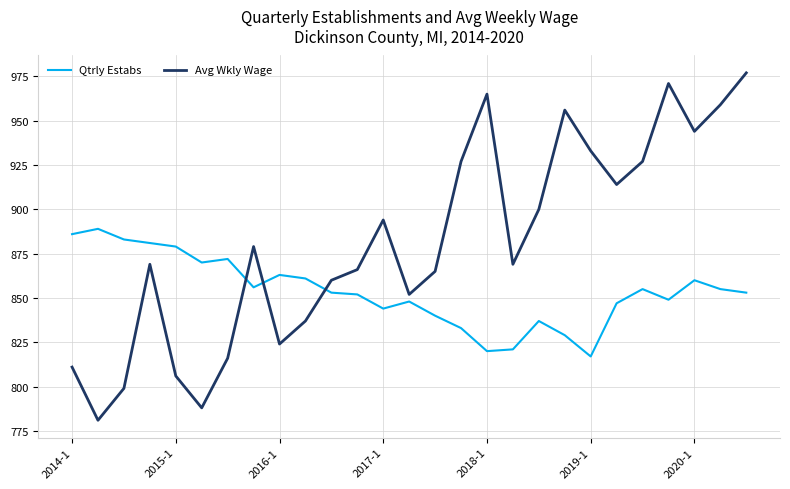

How many distinct data groups are displayed?

2